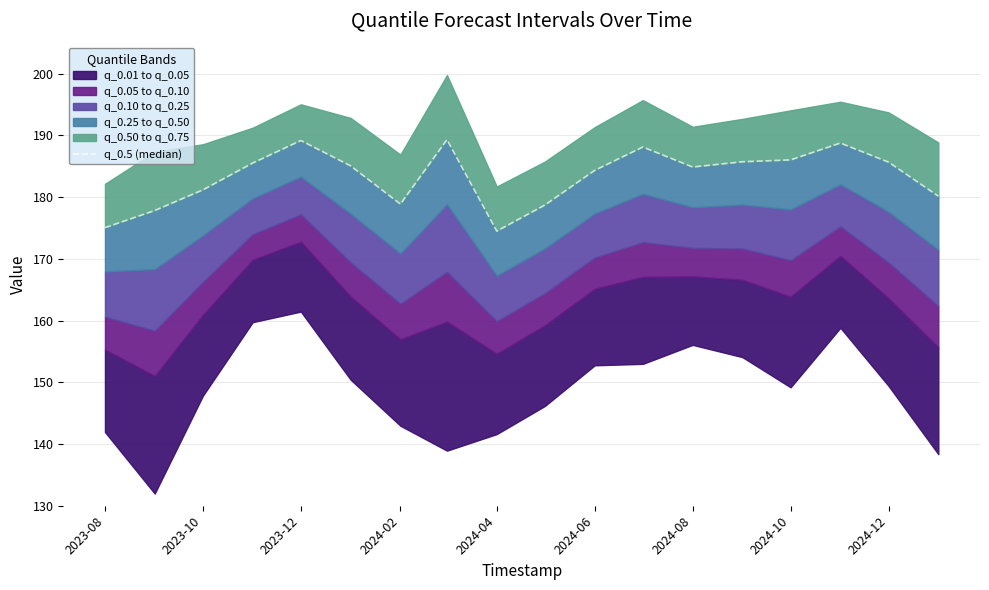

How many categories are shown in the chart?

18